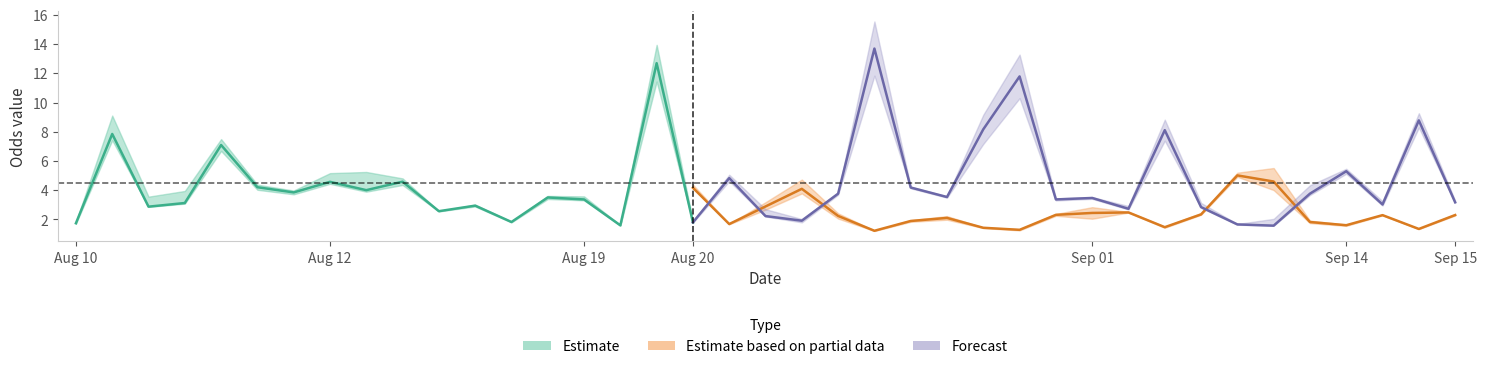

True or false: PSH has more than 1 interior local peaks.

True